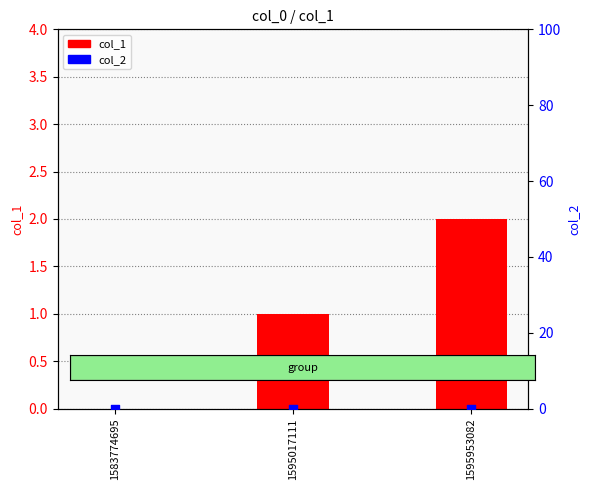

What are all the series names shown in the legend?

col_1, col_2